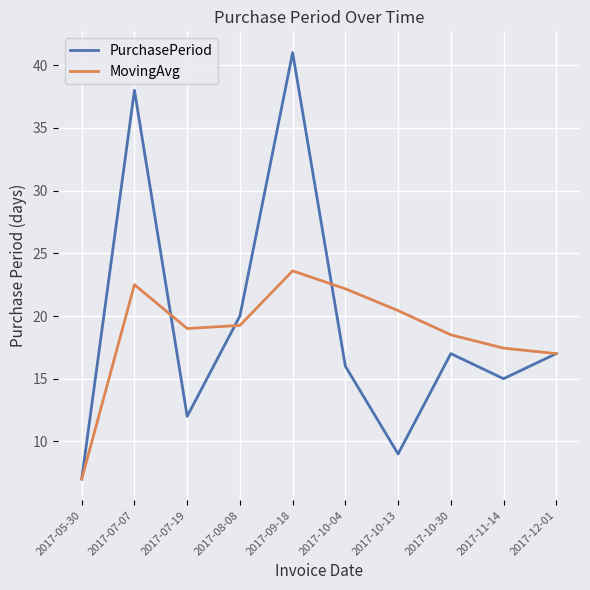

Which label corresponds to the smallest value in the chart?

2017-05-30